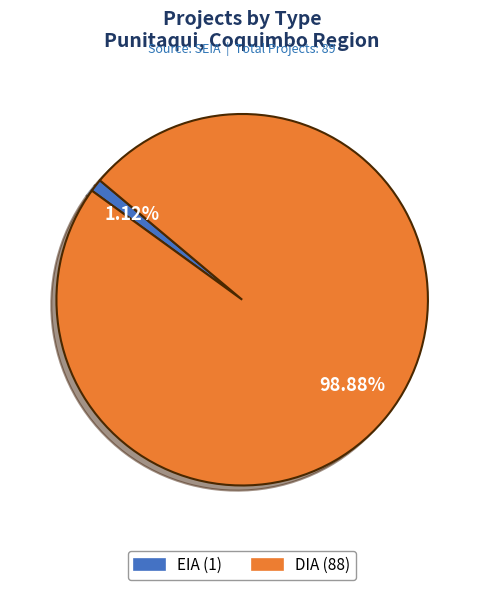

To the nearest percent, what is the difference between the largest and smallest slice percentages?

98%